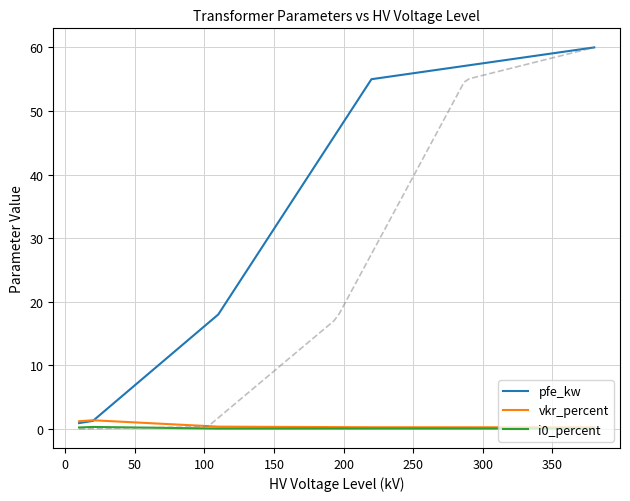

Which series ends up on top after the final intersection of vkr_percent and pfe_kw?

pfe_kw